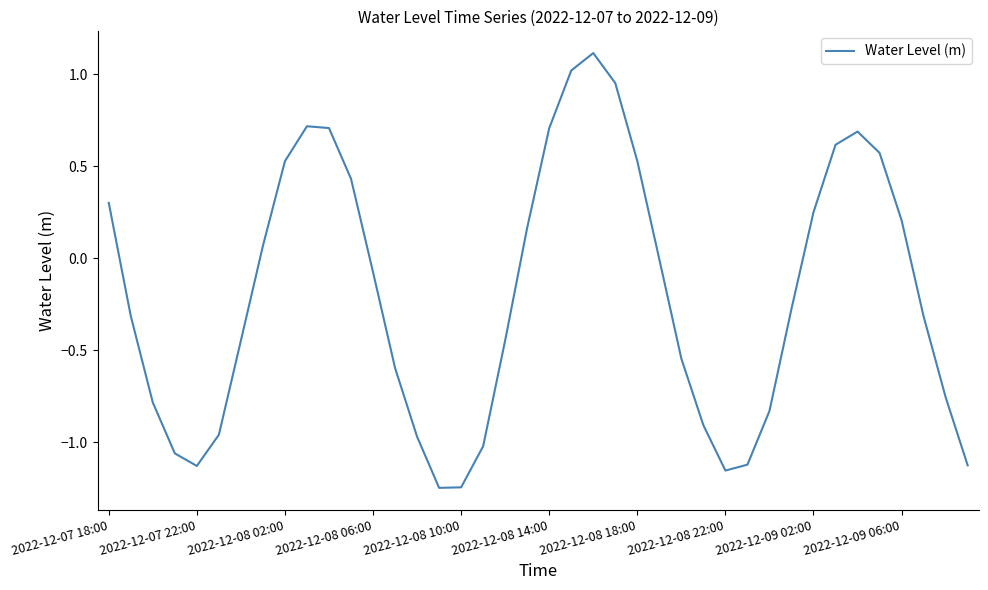

Does the chart display data point markers on the line(s)?

No